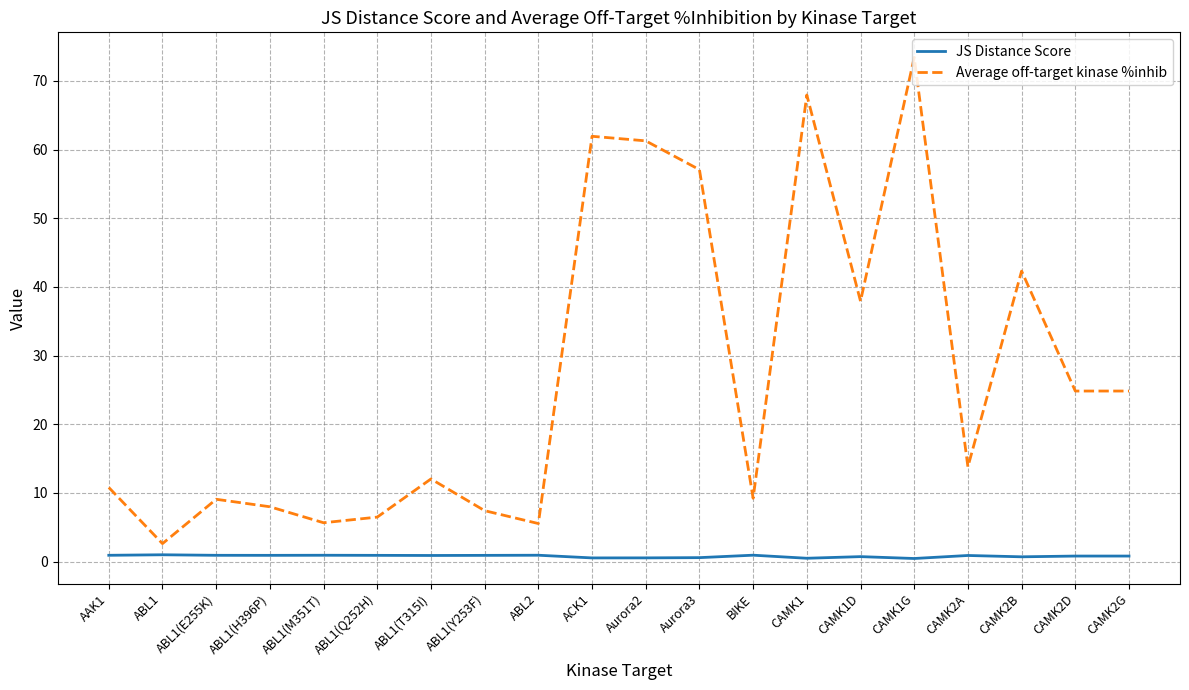

True or false: Average off-target kinase %inhib has more than 0 interior local peaks.

True